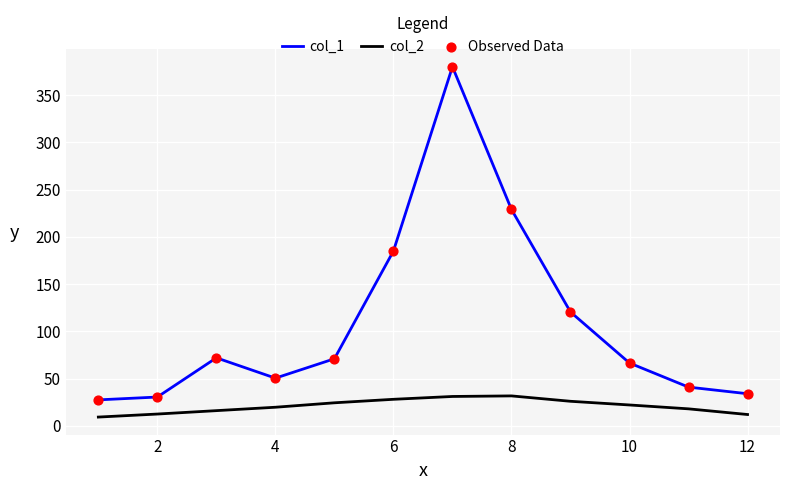

Which series has the largest total across all categories?

col_1